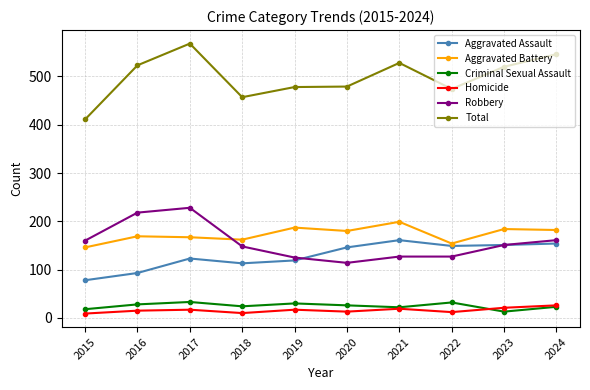

Which series has the largest range (max minus min)?

Total